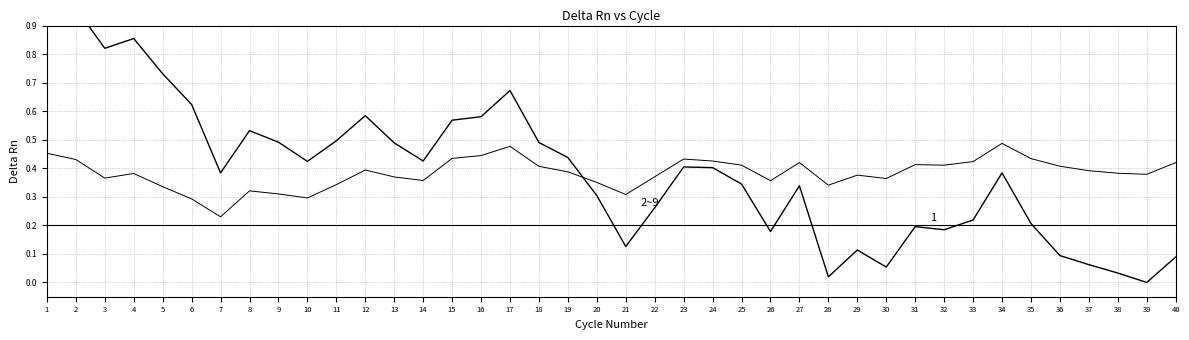

Reading left to right, list all the values displayed in this chart.

price: 1.0	1.0	0.8	0.9	0.7	0.6	0.4	0.5	0.5	0.4	0.5	0.6	0.5	0.4	0.6	0.6	0.7	0.5	0.4	0.3	0.1	0.3	0.4	0.4	0.3	0.2	0.3	0.0	0.1	0.1	0.2	0.2	0.2	0.4	0.2	0.1	0.1	0.0	0.0	0.1
rsi: 0.5	0.4	0.4	0.4	0.3	0.3	0.2	0.3	0.3	0.3	0.3	0.4	0.4	0.4	0.4	0.4	0.5	0.4	0.4	0.4	0.3	0.4	0.4	0.4	0.4	0.4	0.4	0.3	0.4	0.4	0.4	0.4	0.4	0.5	0.4	0.4	0.4	0.4	0.4	0.4